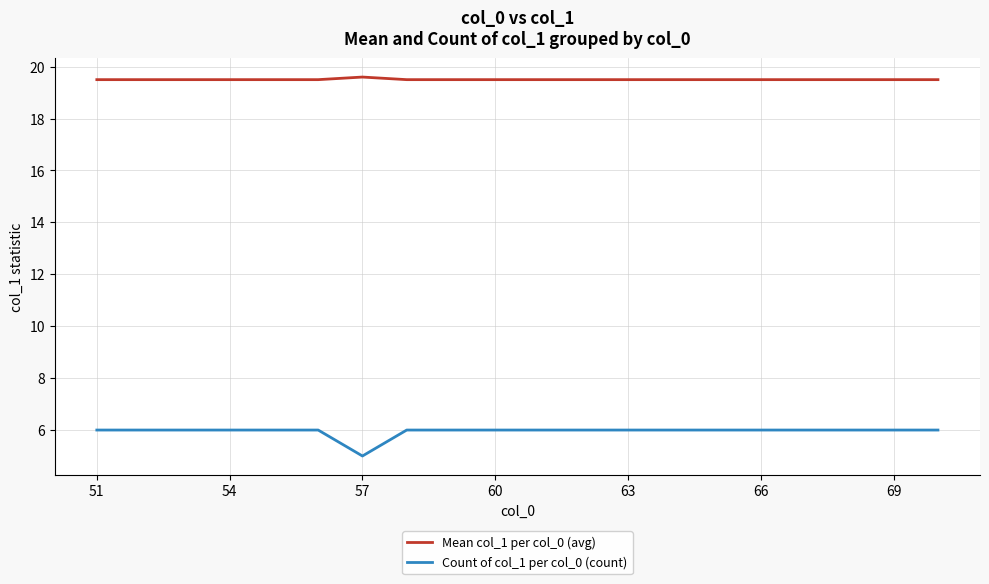

Which series has the largest range (max minus min)?

Count of col_1 per col_0 (count)